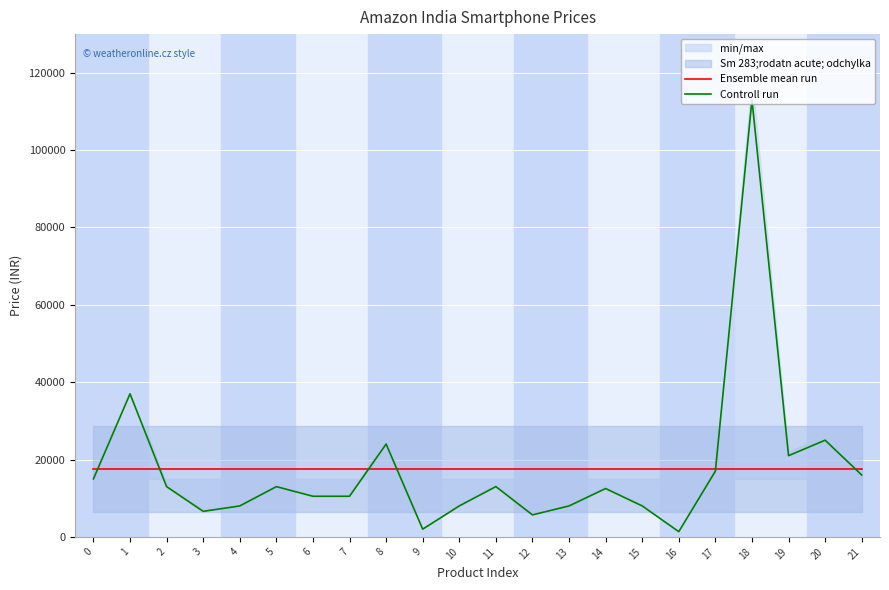

Is the value of Controll run at 8 greater than the value of Ensemble mean run at 15?

Yes